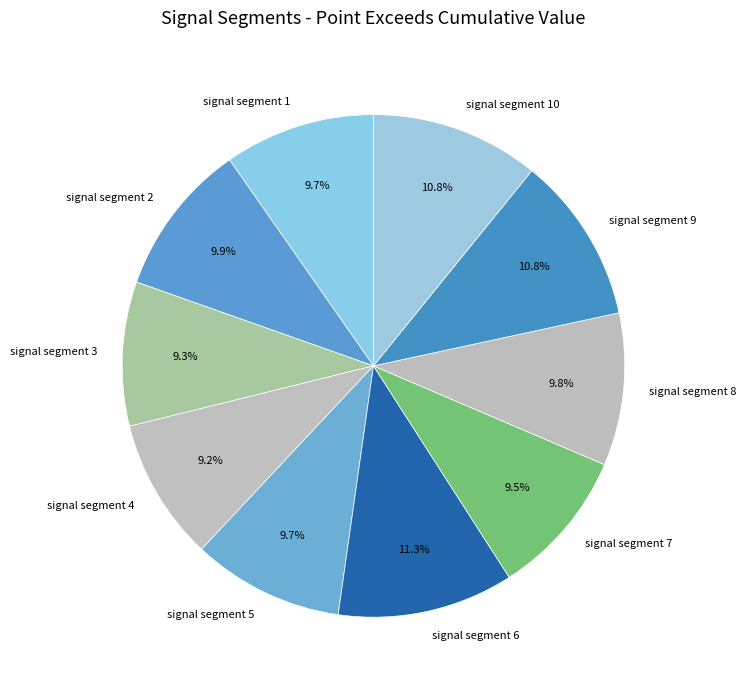

To the nearest percent, what portion does signal segment 3 represent?

9%